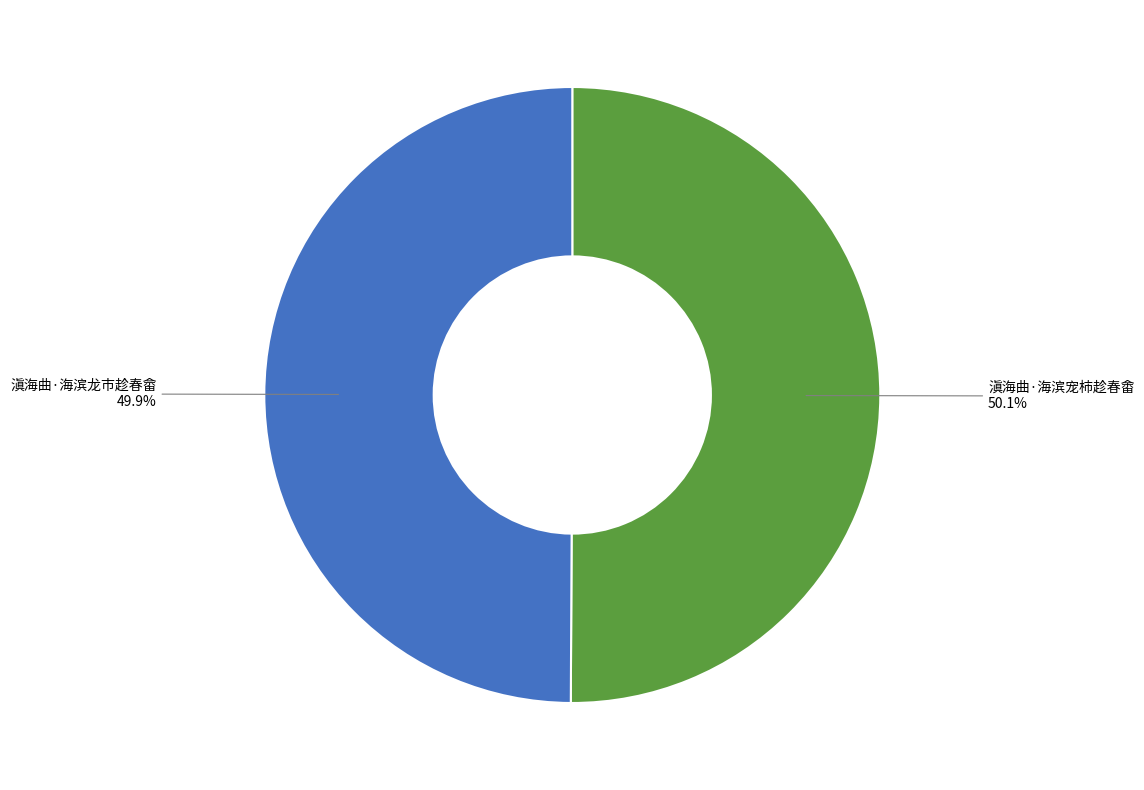

What is the ratio of the value at 滇海曲·海滨龙市趁春畲 to the value at 滇海曲·海滨宠柿趁春畬?

1.0